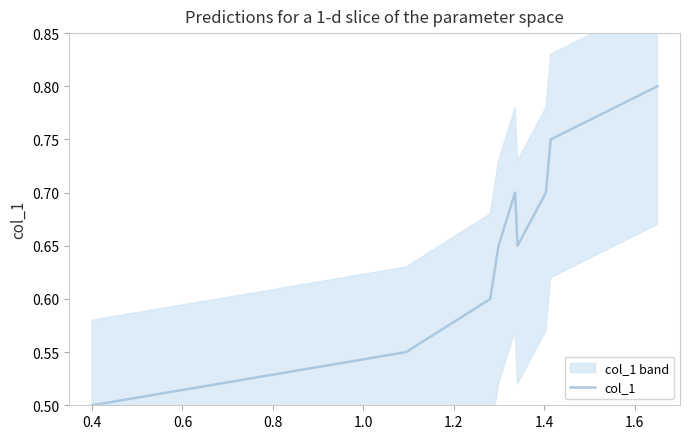

What is the maximum value shown in the chart?

0.8